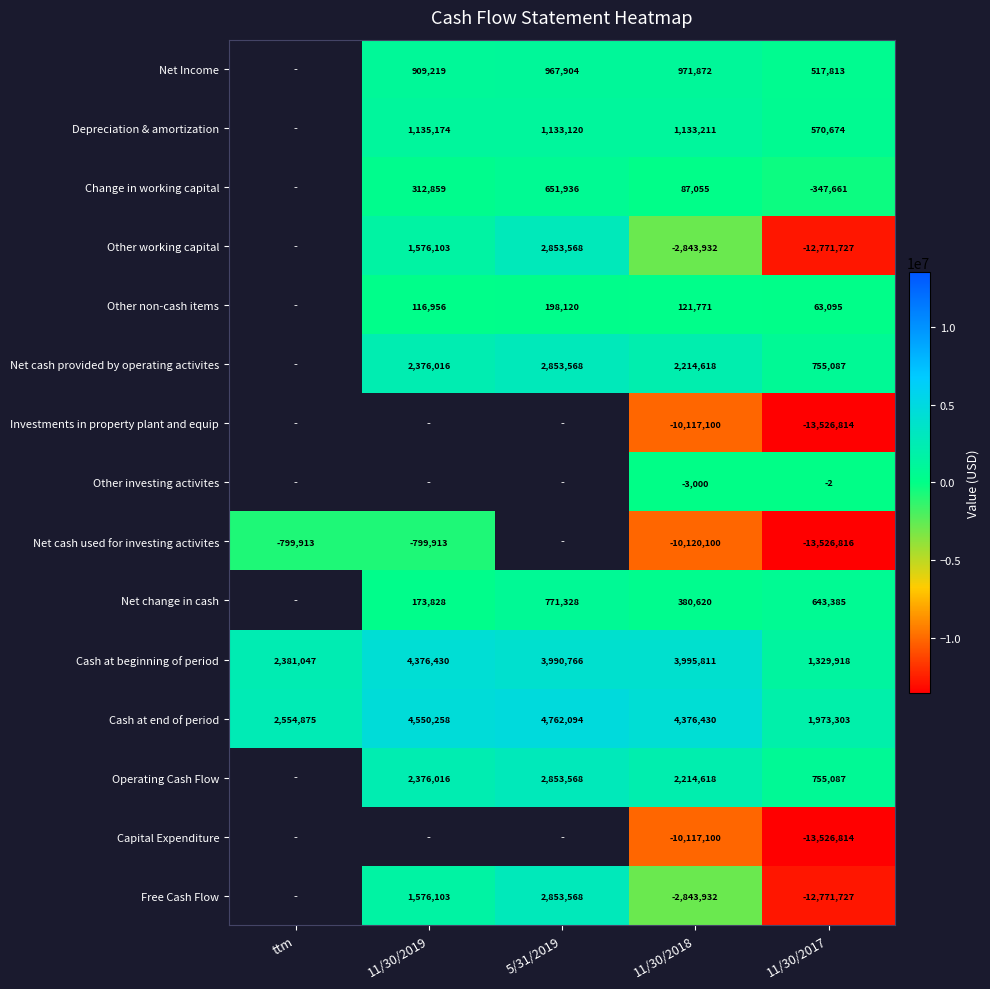

Is it true that Operating Cash Flow equals 2853568 at 5/31/2019?

True